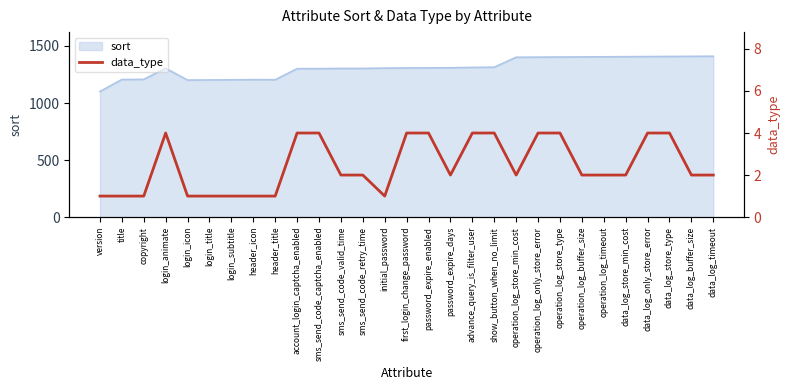

What value does the sort series have at operation_log_store_type?

1403